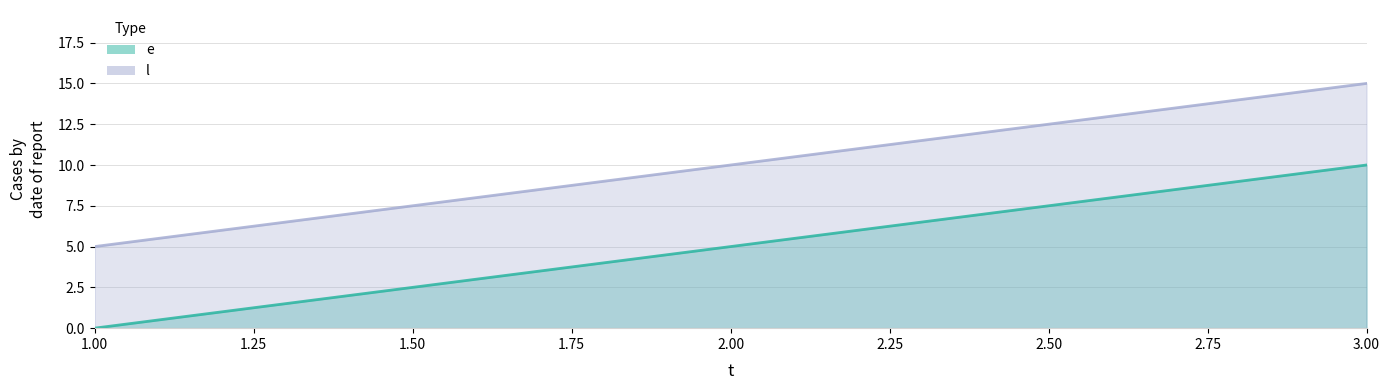

How many categories are shown in the chart?

3